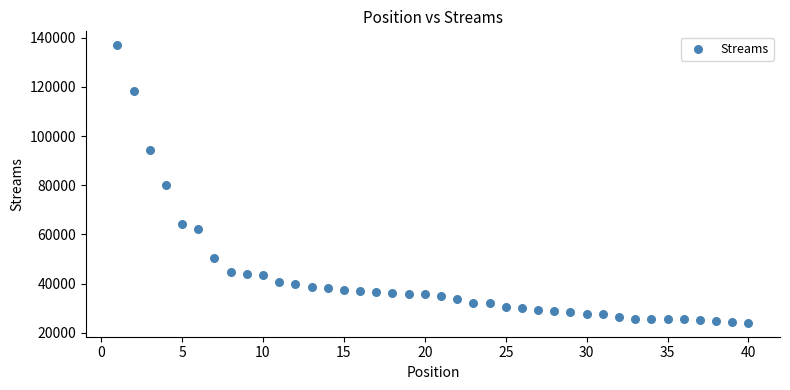

What is the range of X values (max minus min)?

39